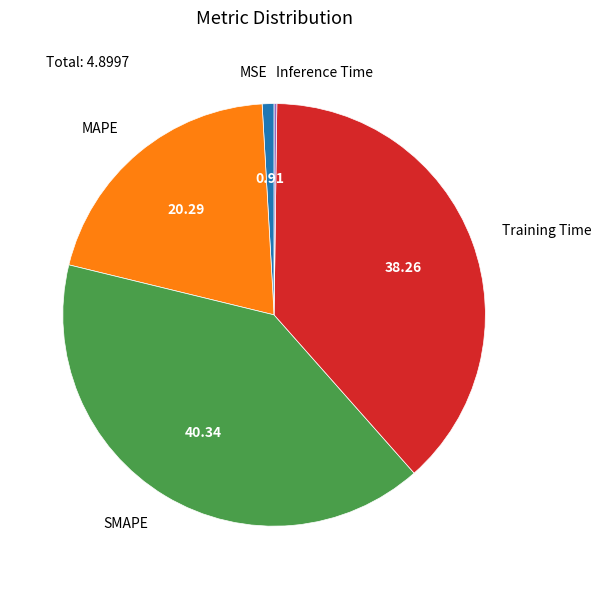

Is there a majority slice in this chart?

No